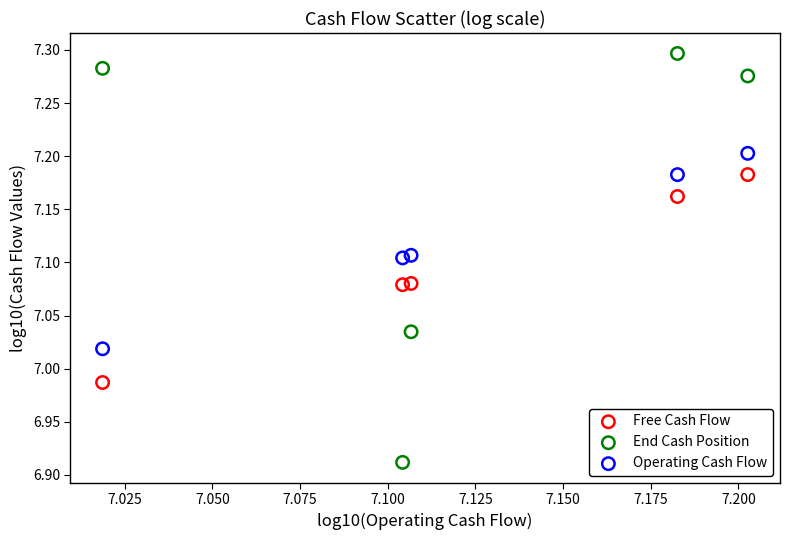

Which series reaches the minimum Y coordinate?

End Cash Position